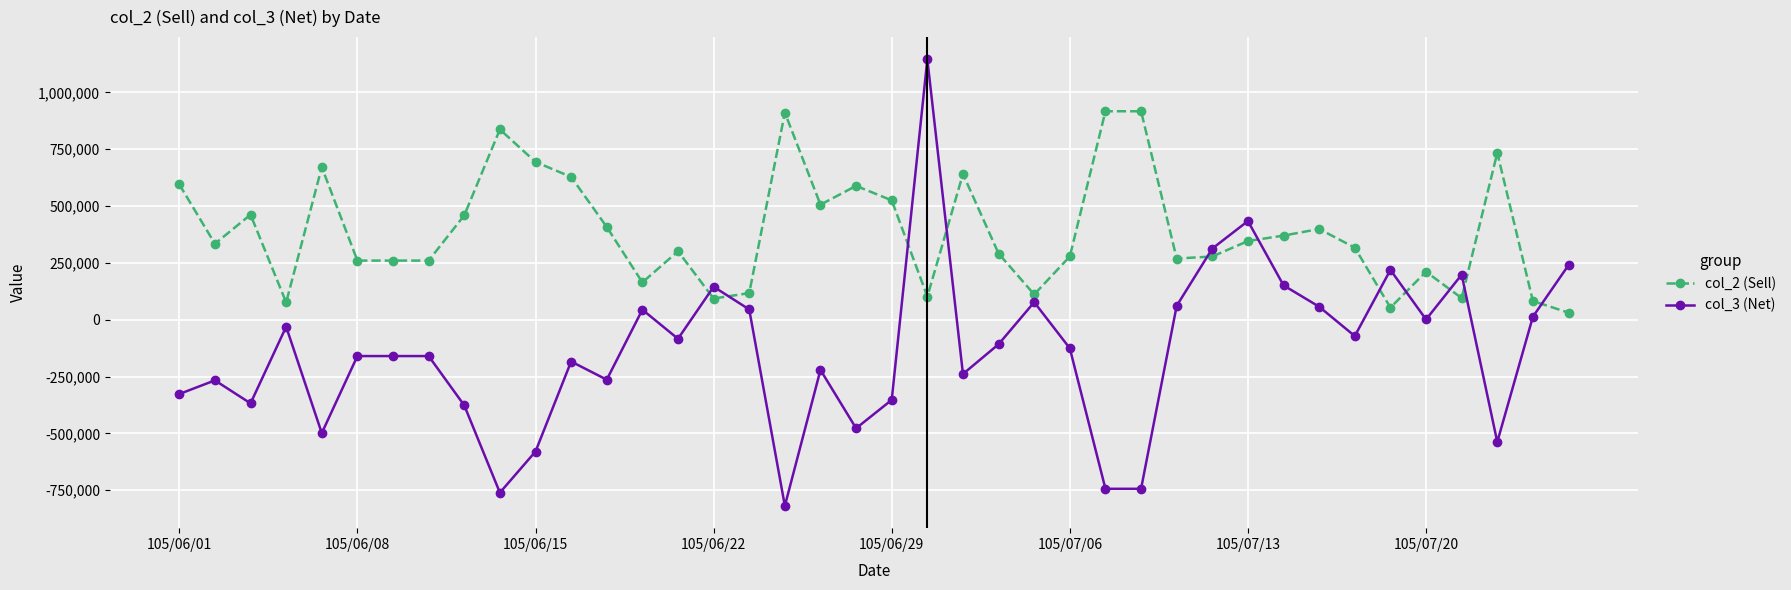

How many lines are shown in the chart?

2